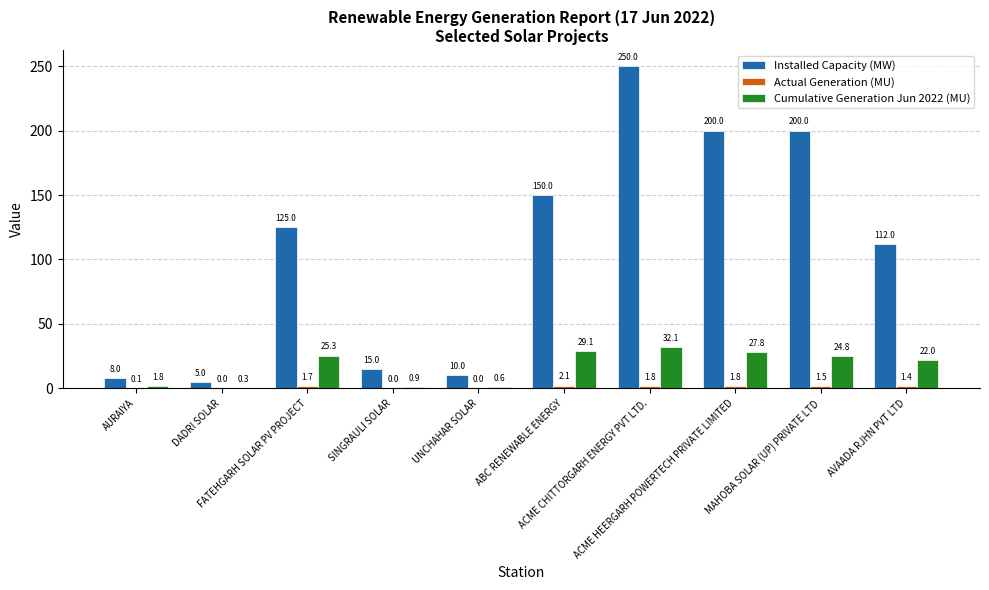

Which series has the largest total across all categories?

Installed Capacity (MW)